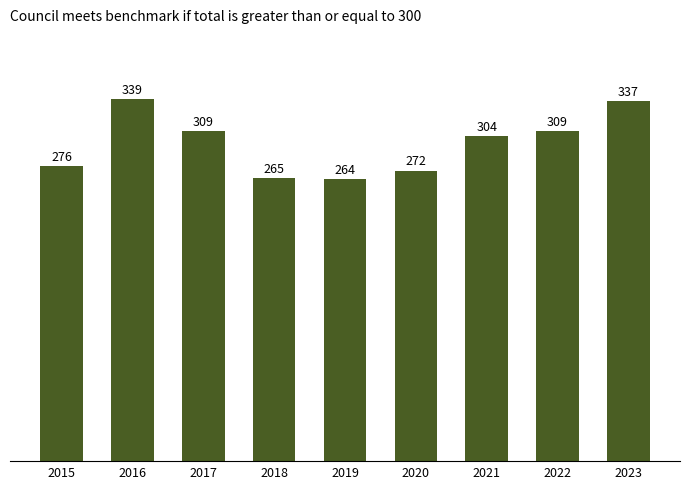

What is the greatest value displayed?

339